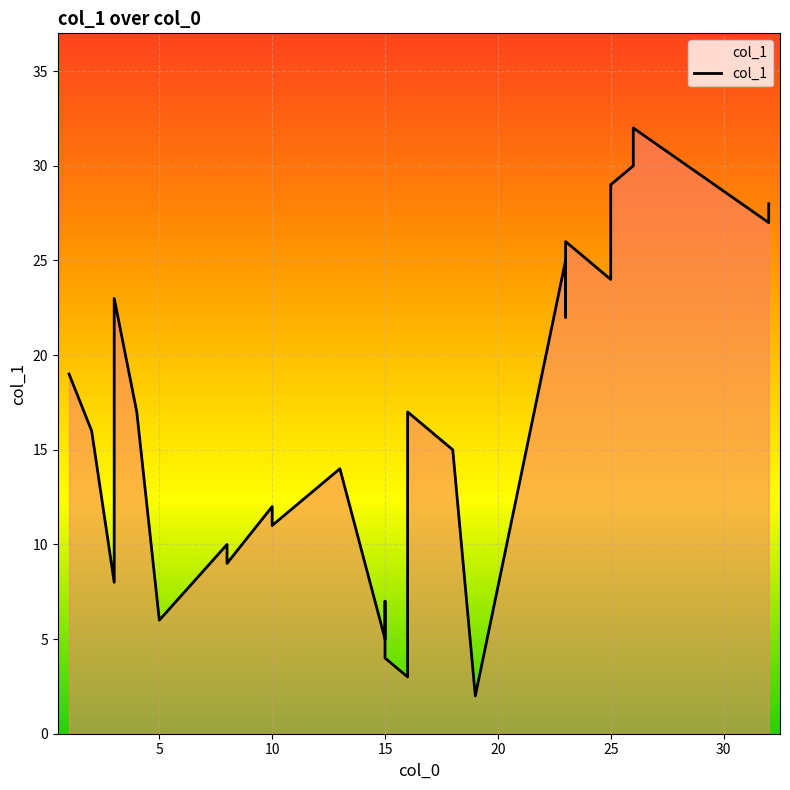

True or false: the data shows 7 at 18.

False